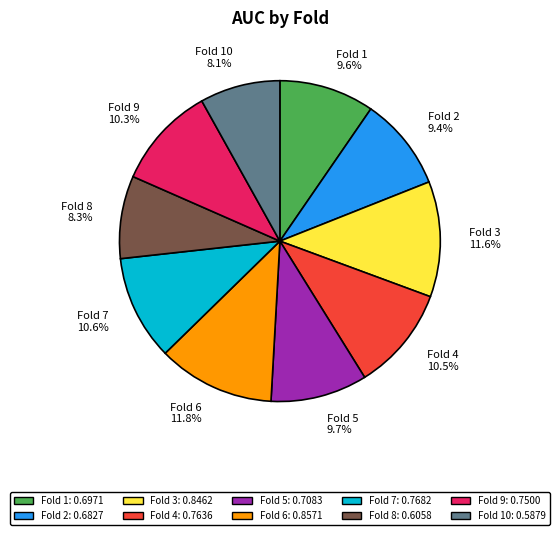

To the nearest percent, what portion does Fold 7 represent?

11%